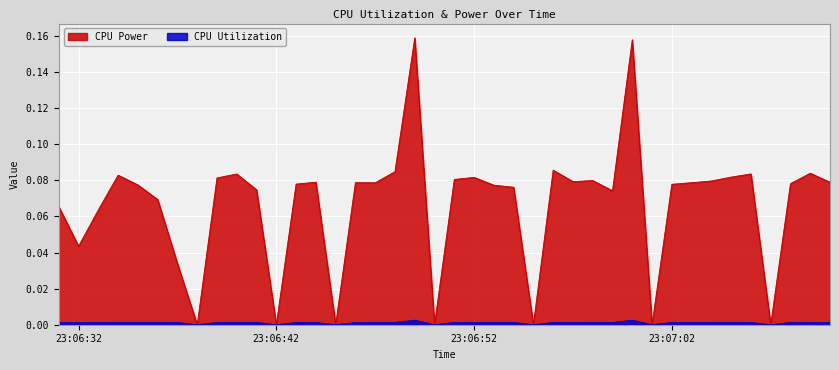

Reading right to left, what are all the values shown in this chart?

CPU Power: 0.1	0.1	0.1	0.0	0.1	0.1	0.1	0.1	0.1	0.0	0.2	0.1	0.1	0.1	0.1	0.0	0.1	0.1	0.1	0.1	0.0	0.2	0.1	0.1	0.1	0.0	0.1	0.1	0.0	0.1	0.1	0.1	0.0	0.0	0.1	0.1	0.1	0.1	0.0	0.1
CPU Utilization: 0.0	0.0	0.0	0.0	0.0	0.0	0.0	0.0	0.0	0.0	0.0	0.0	0.0	0.0	0.0	0.0	0.0	0.0	0.0	0.0	0.0	0.0	0.0	0.0	0.0	0.0	0.0	0.0	0.0	0.0	0.0	0.0	0.0	0.0	0.0	0.0	0.0	0.0	0.0	0.0